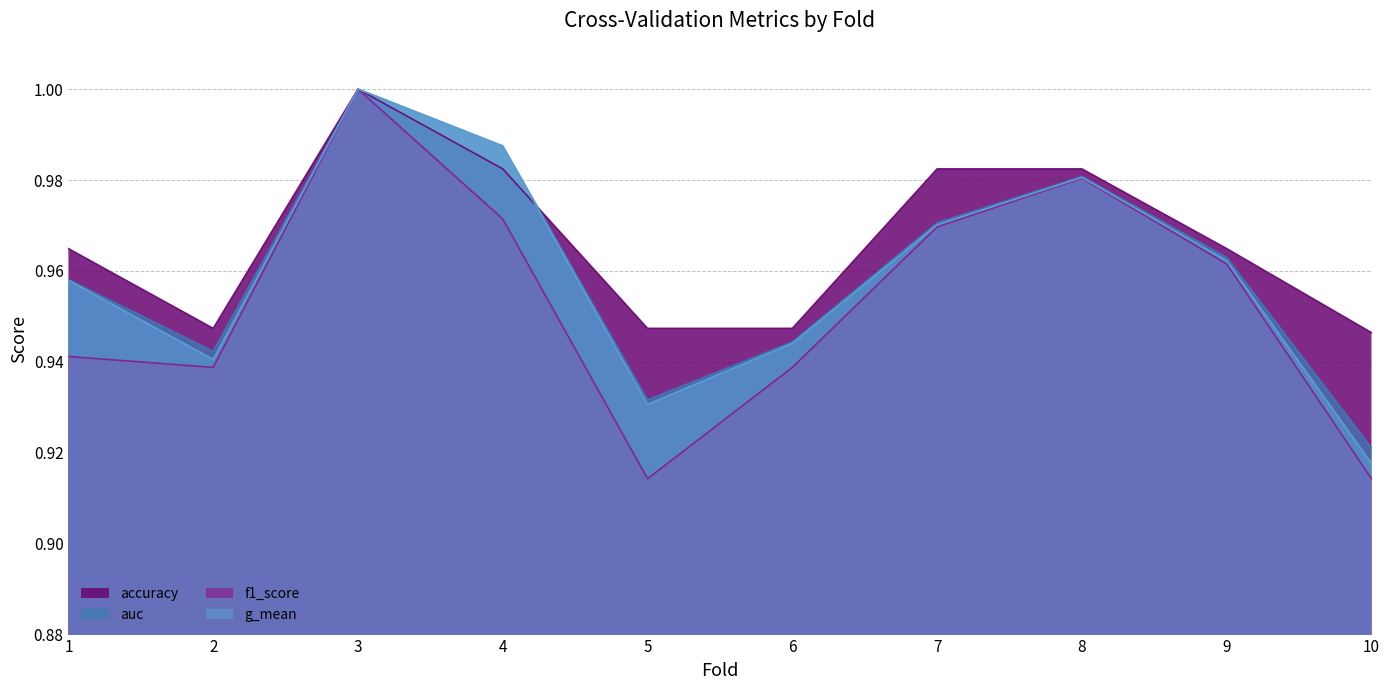

Which has a higher value, 8 or 2?

8